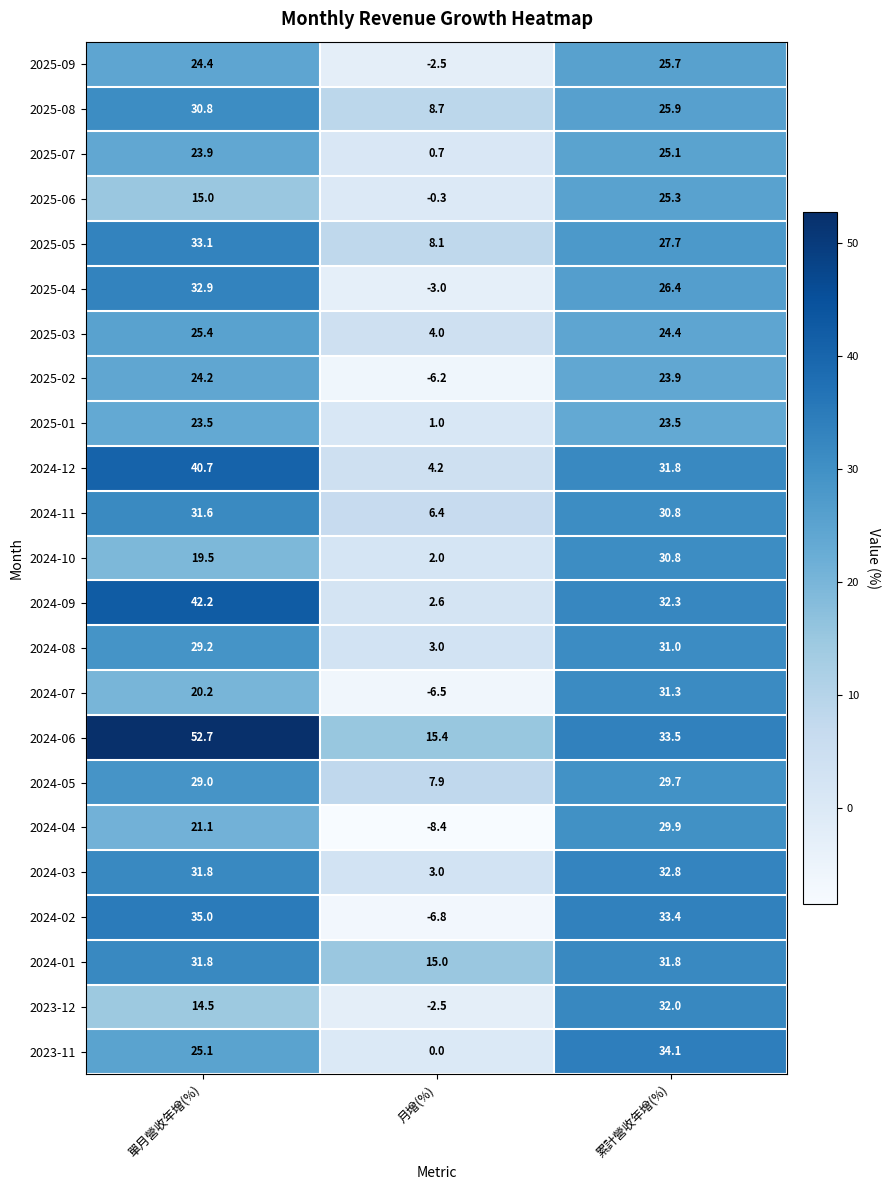

At how many categories does at least one series exceed 3?

3